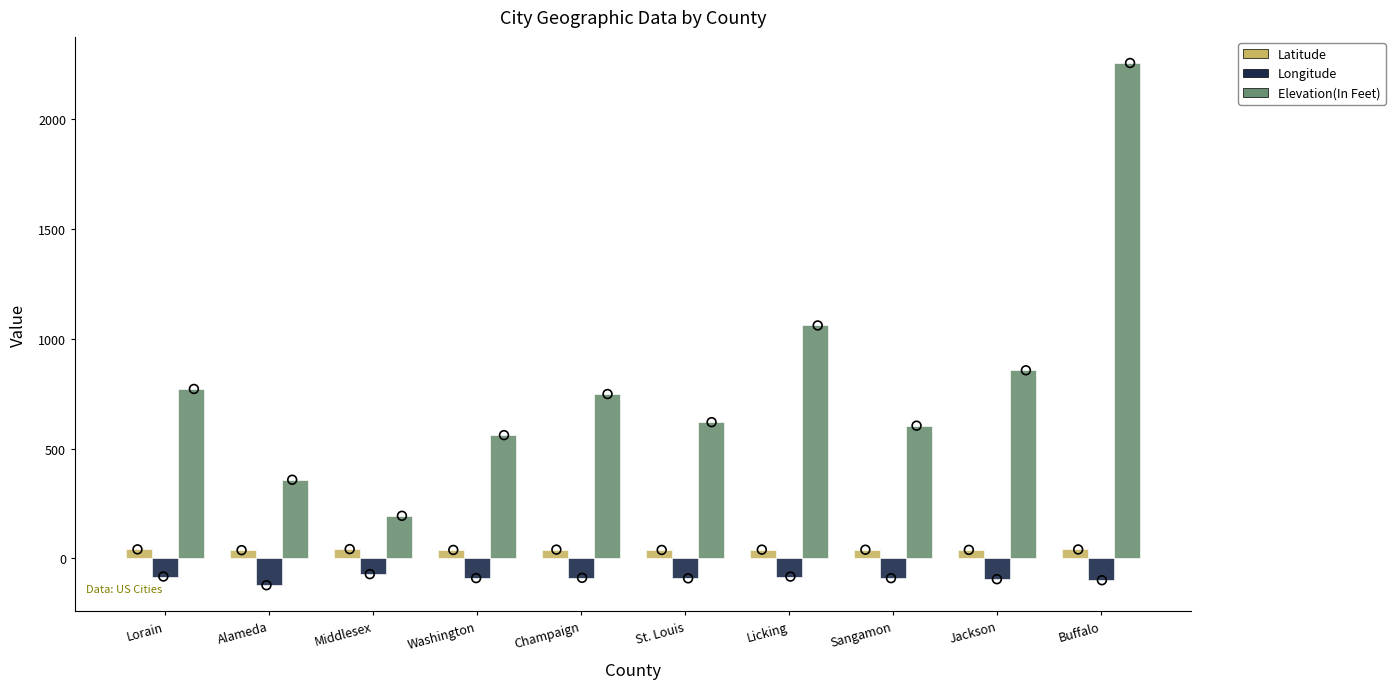

Which series contains the highest Y value?

Elevation(In Feet)